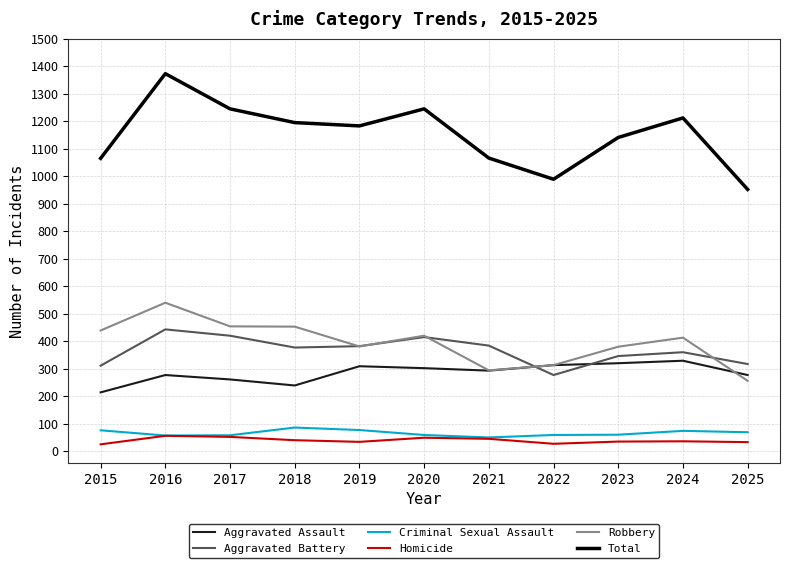

How many lines are shown in the chart?

6